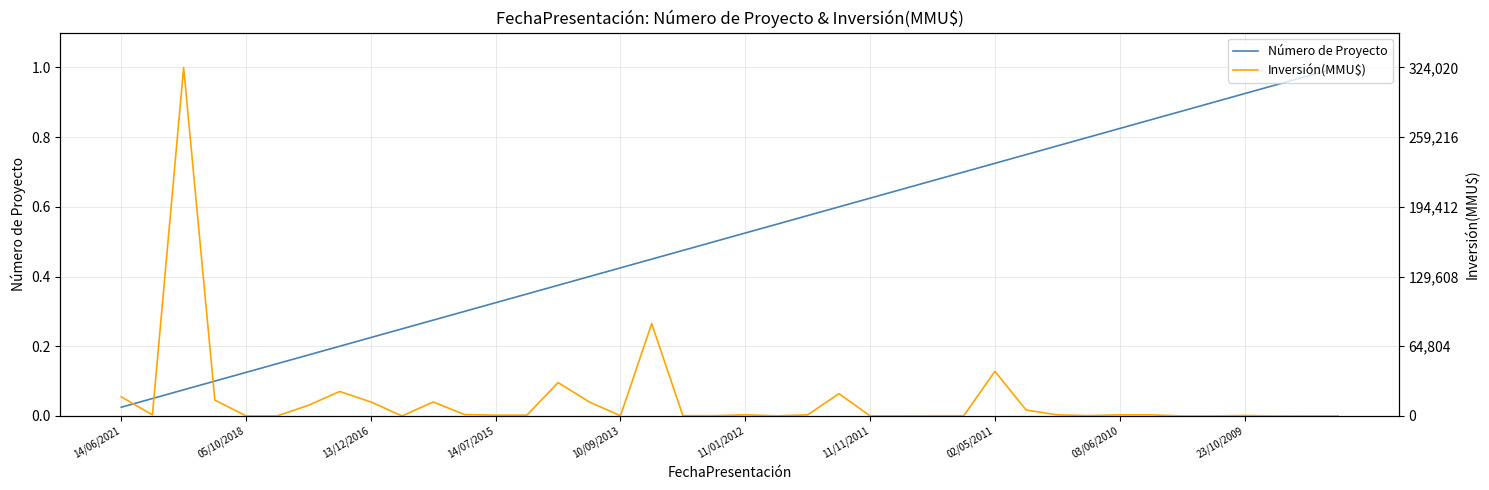

Which category has the lowest value in the Número de Proyecto series?

14/06/2021